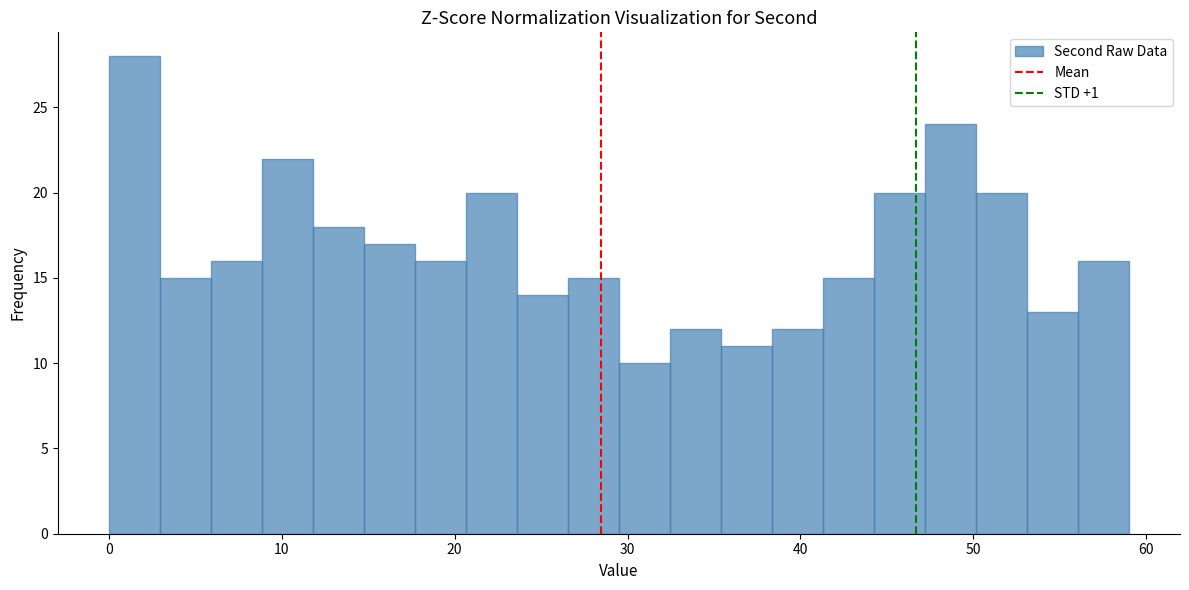

Read against the x-axis, roughly where is the centre of the tallest bar?

1